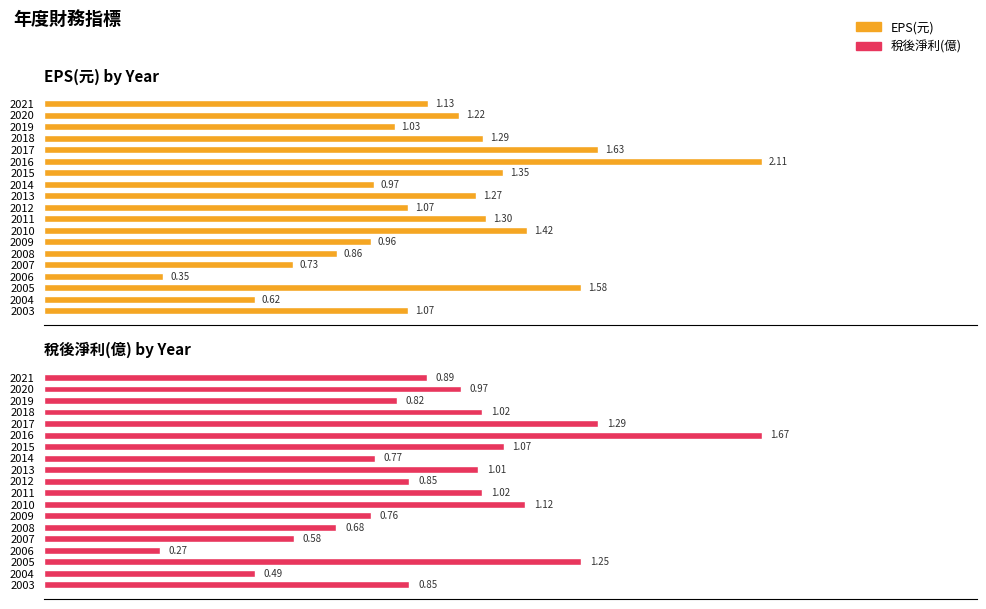

How many distinct data groups are displayed?

2